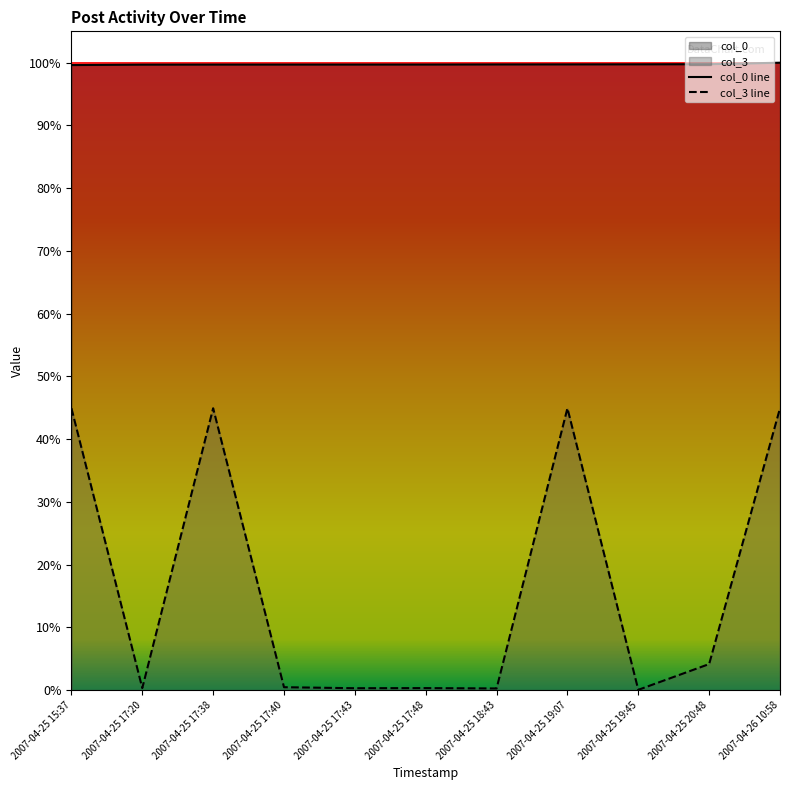

True or false: col_0 and col_3 cross at least once.

False